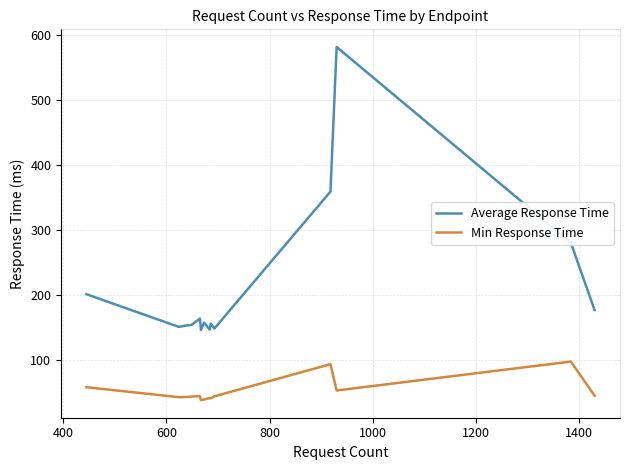

How many values in the Average Response Time series are below 157?

7